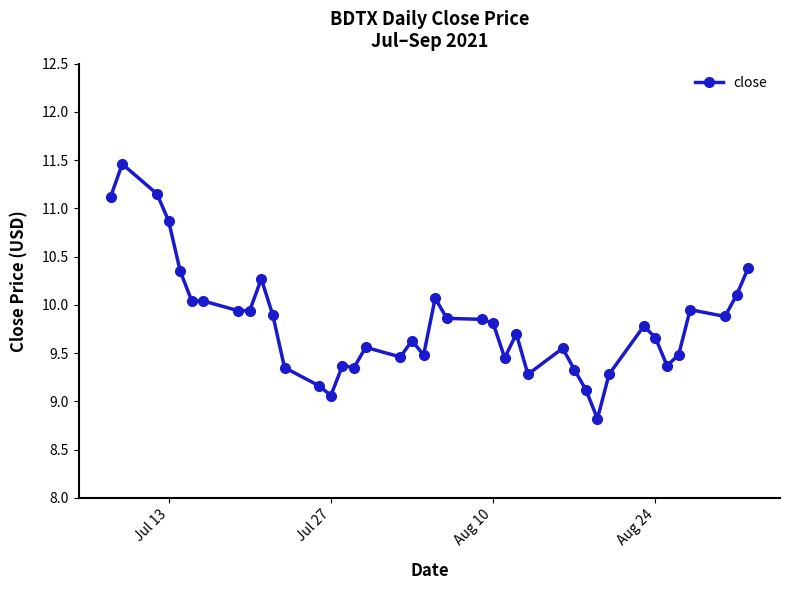

What is the value of the 2nd point from the left?

11.5